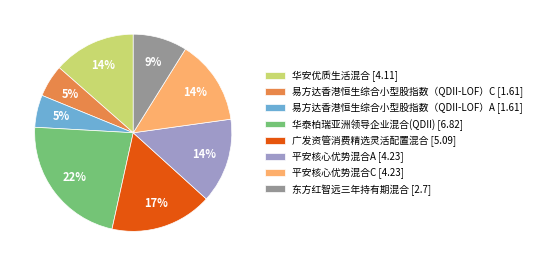

Which has a higher value, 华安优质生活混合 or 广发资管消费精选灵活配置混合?

广发资管消费精选灵活配置混合